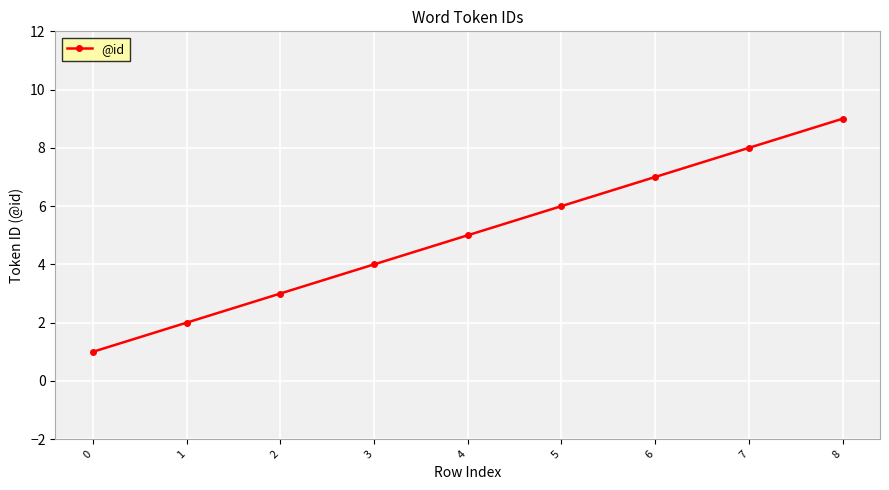

What is the difference between the second highest and second lowest values?

6